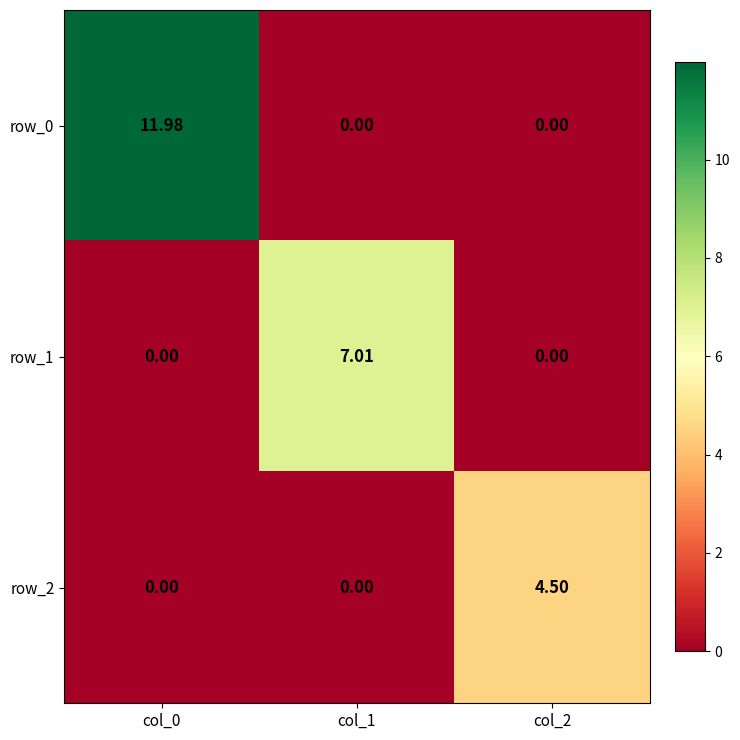

Reading right to left, extract all data points from this chart.

row_0: 0.0	0.0	12.0
row_1: 0.0	7.0	0.0
row_2: 4.5	0.0	0.0